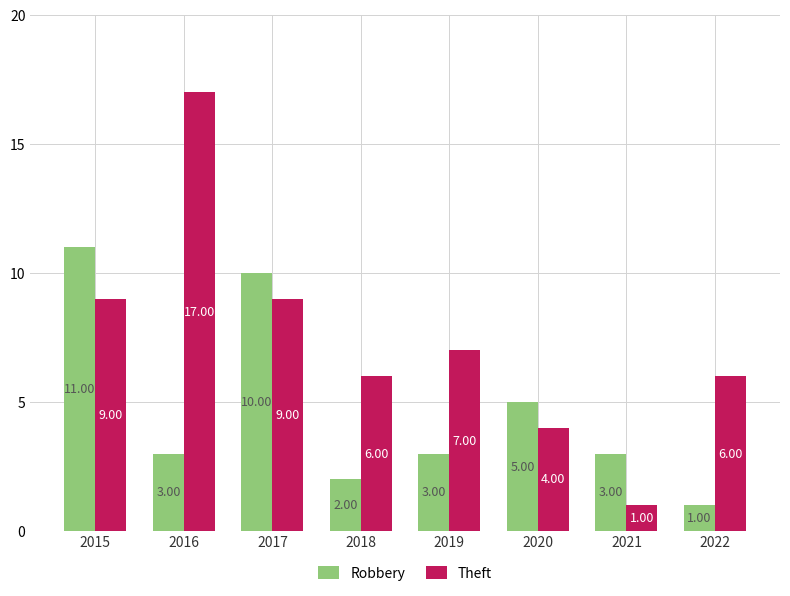

What is the value of the Theft bar at the 2nd from the left?

17